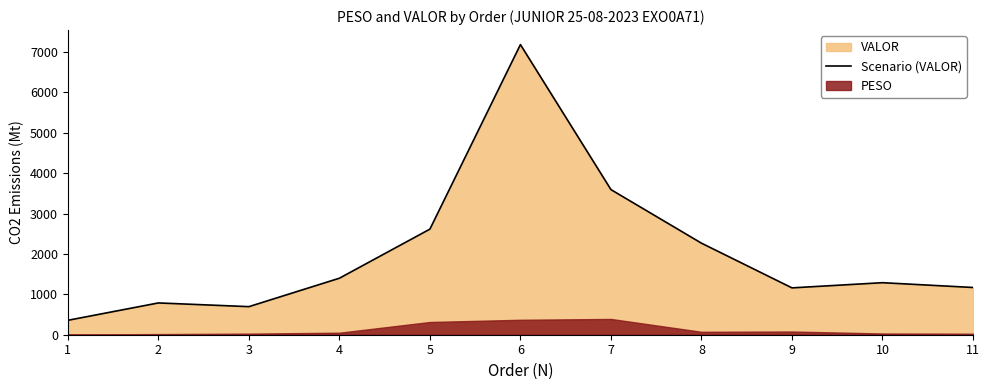

What is the maximum value shown in the chart?

7185.4